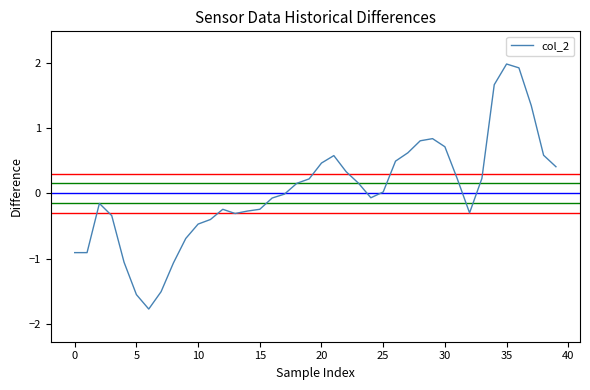

What is the smallest value displayed?

-1.8